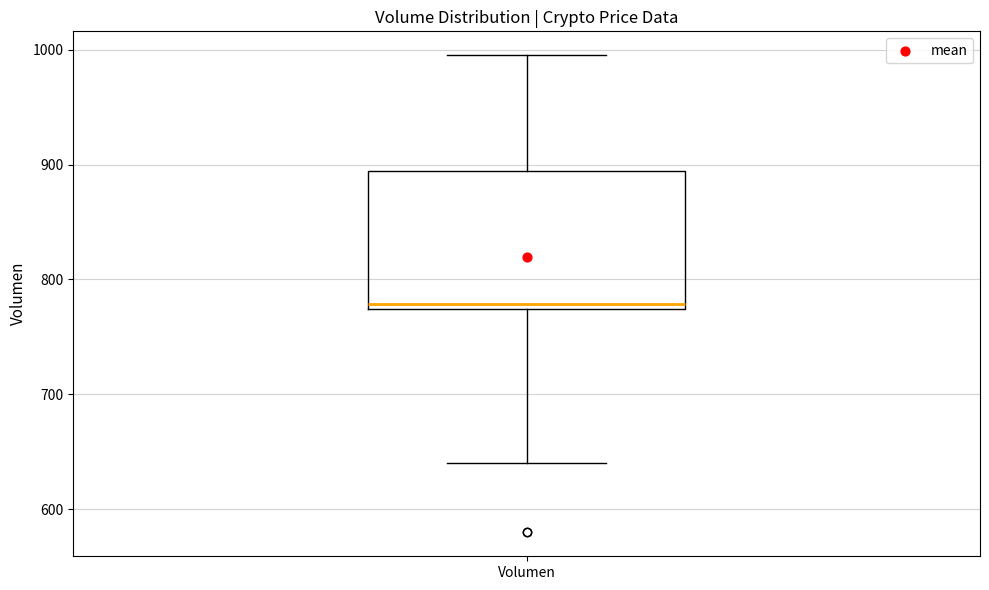

Where does the median line of the box for Volumen sit on the y-axis? The values are not printed on the chart, so give them approximately, as read against the axis.

780